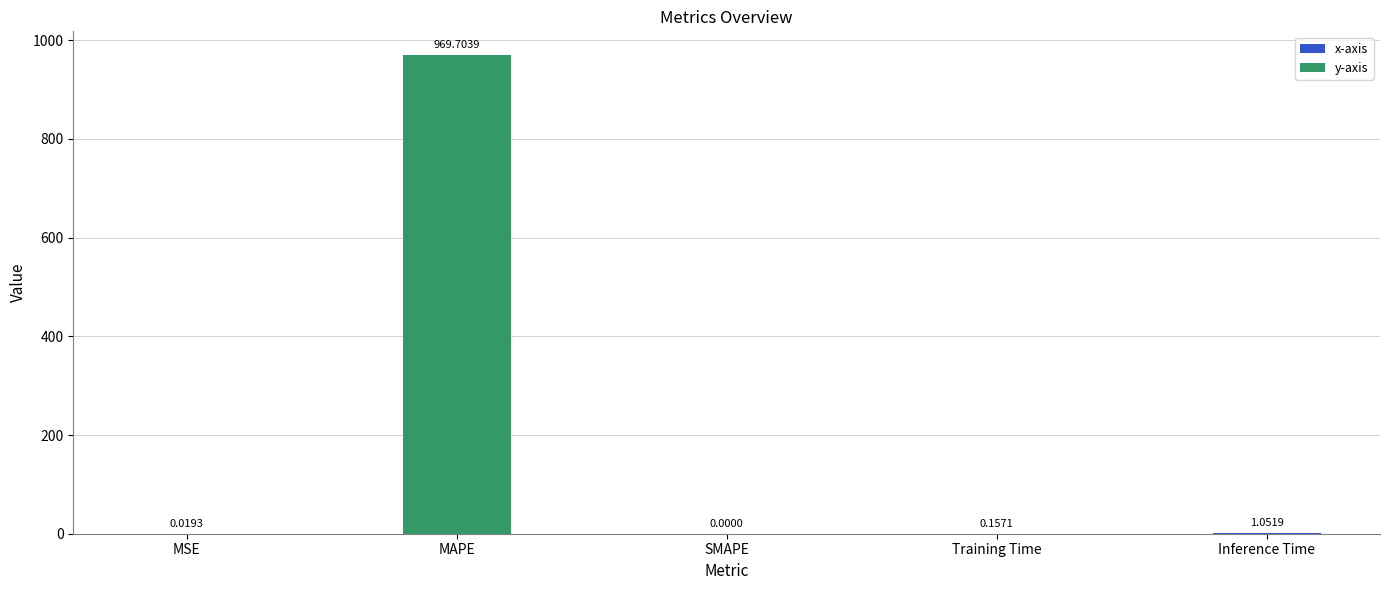

Between SMAPE and MAPE, which is larger?

MAPE